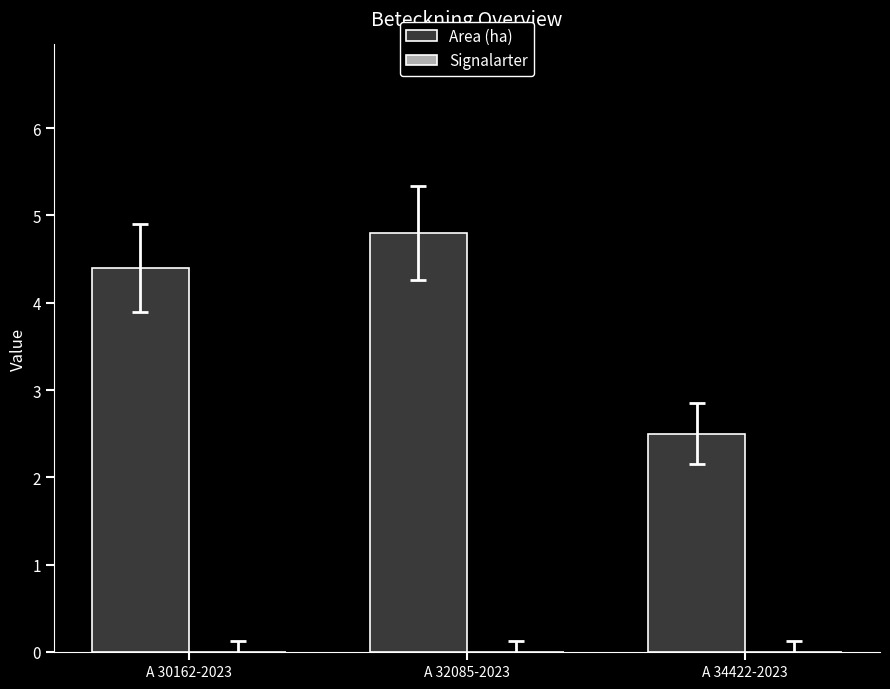

Where does the data first go above 4?

A 30162-2023